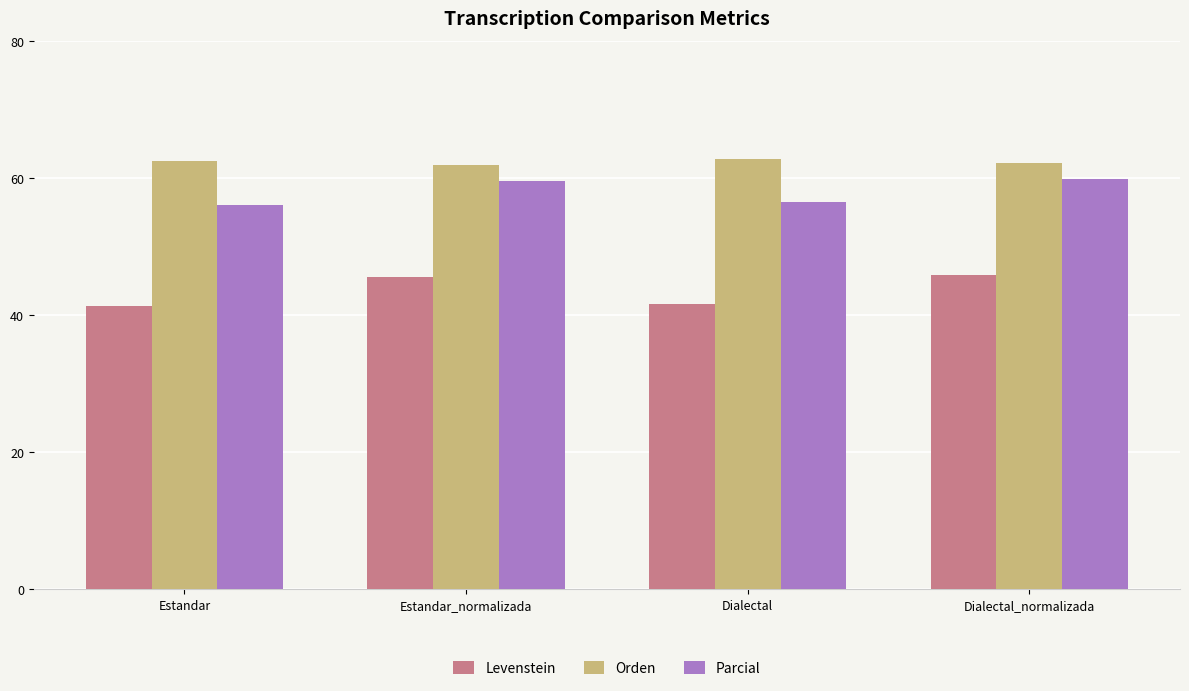

What is the label of the 3rd bar from the right?

Estandar_normalizada